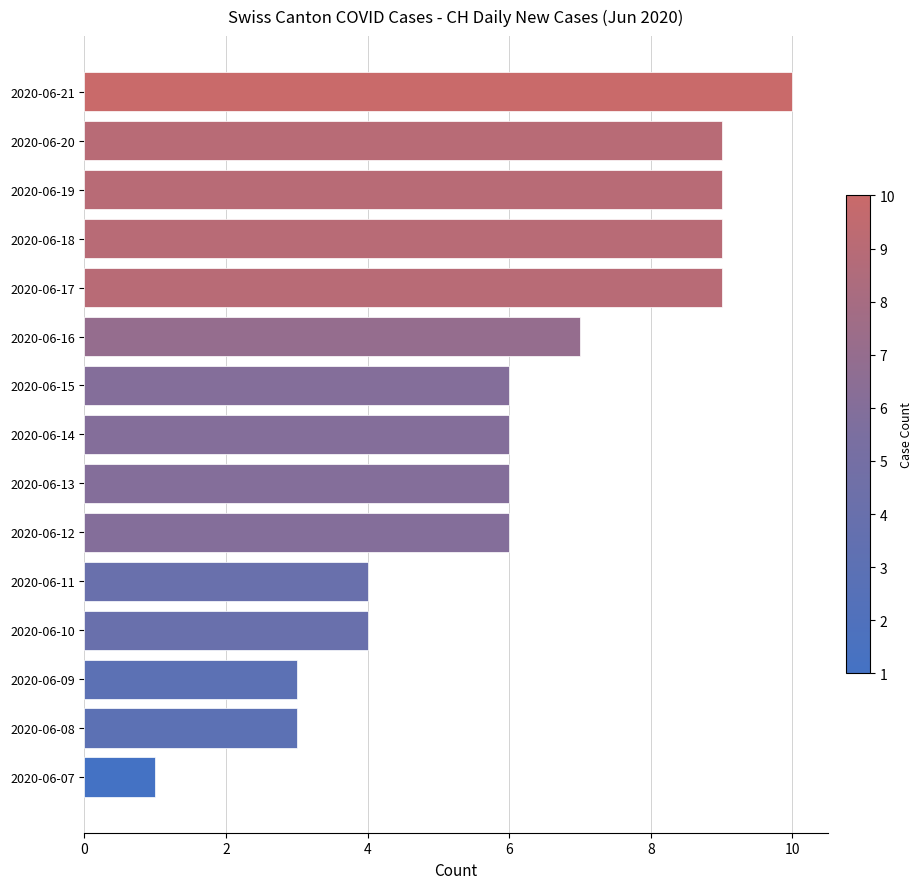

Reading bottom to top, transcribe all the data shown in this chart.

2020-06-07=1	2020-06-08=3	2020-06-09=3	2020-06-10=4	2020-06-11=4	2020-06-12=6	2020-06-13=6	2020-06-14=6	2020-06-15=6	2020-06-16=7	2020-06-17=9	2020-06-18=9	2020-06-19=9	2020-06-20=9	2020-06-21=10